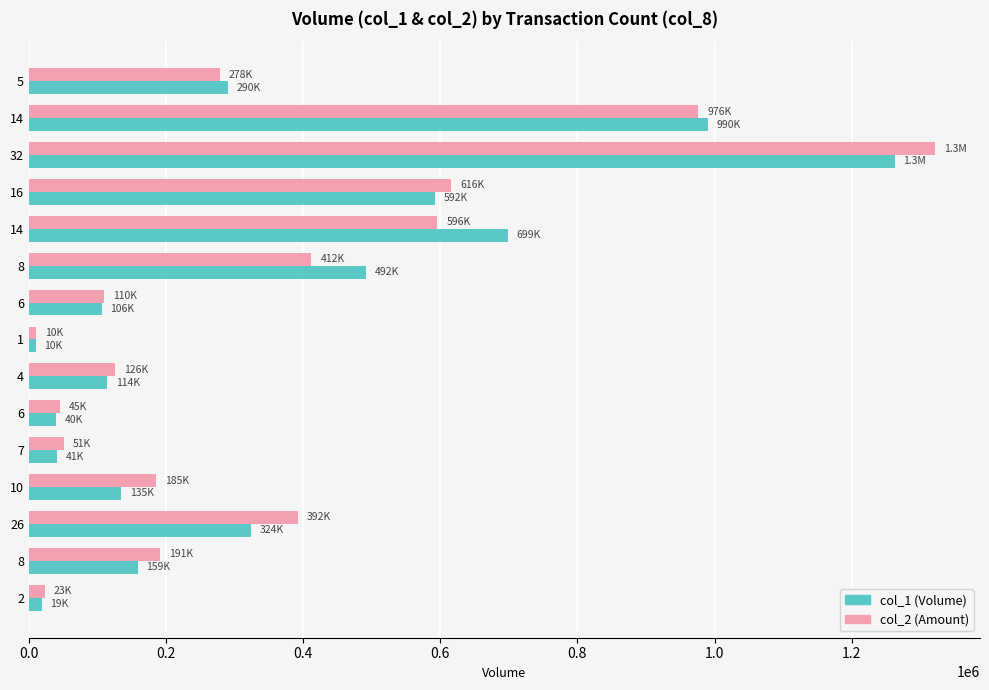

How many data points does each series have?

15